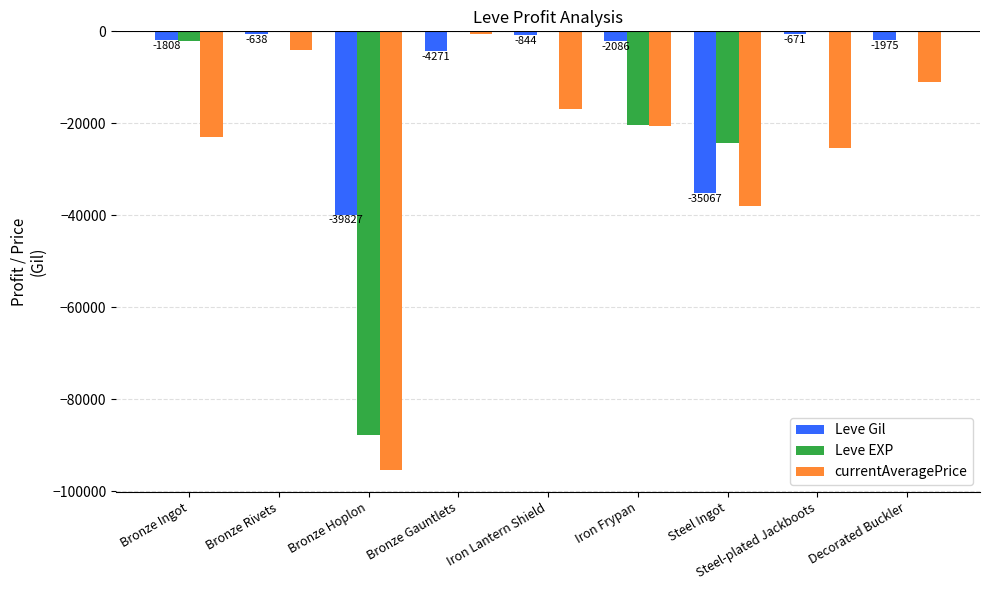

Which series has the largest total across all categories?

Leve Gil